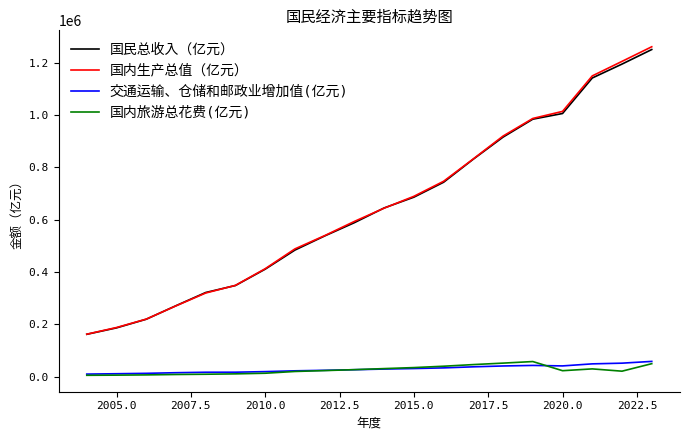

What is the greatest value displayed?

1260582.1